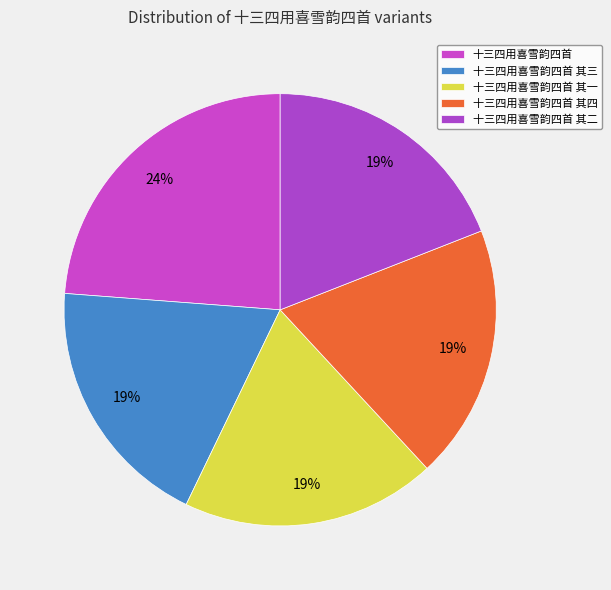

Count the number of slices in the pie.

5